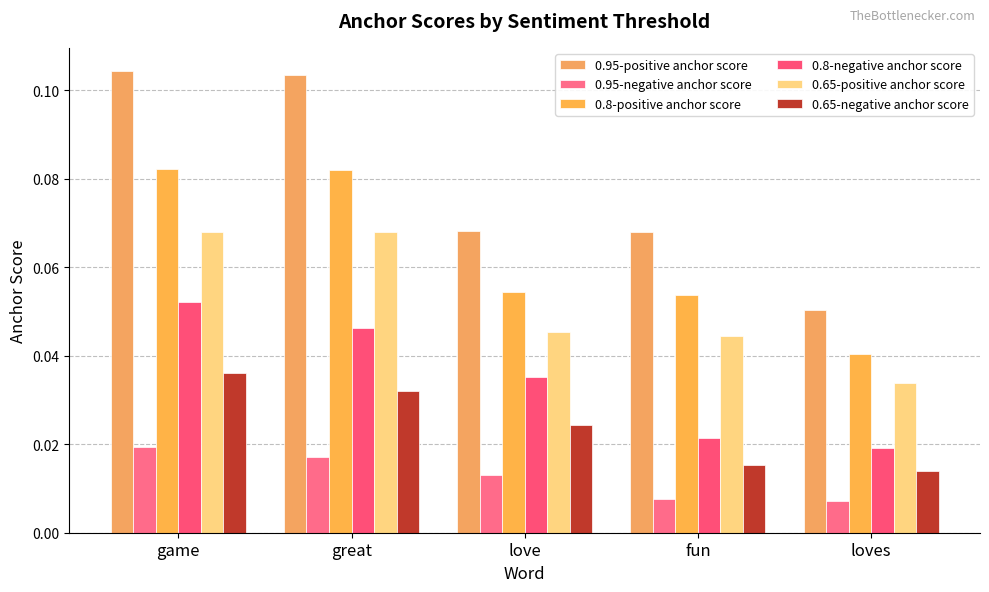

What position from the left is game?

1